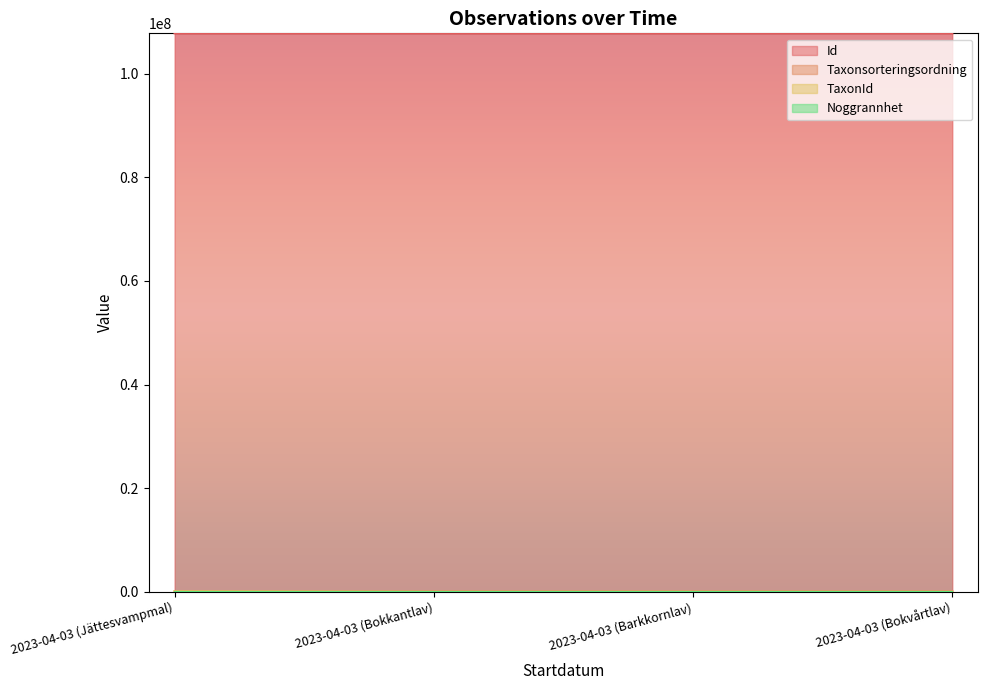

Does the chart display data point markers on the line(s)?

No